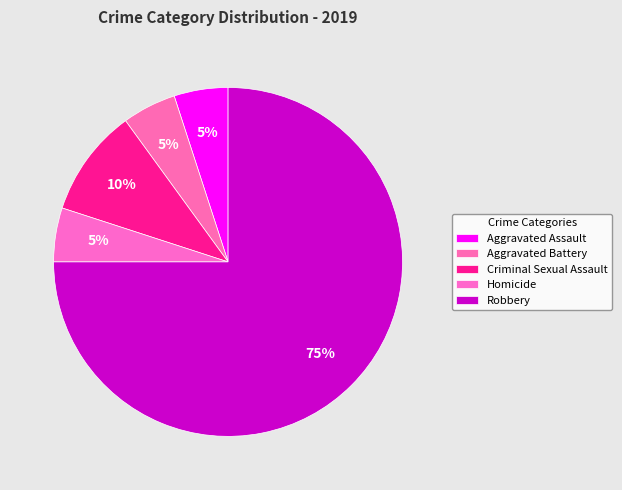

To the nearest percent, what is the difference between the Aggravated Assault and Robbery slice percentages?

70%